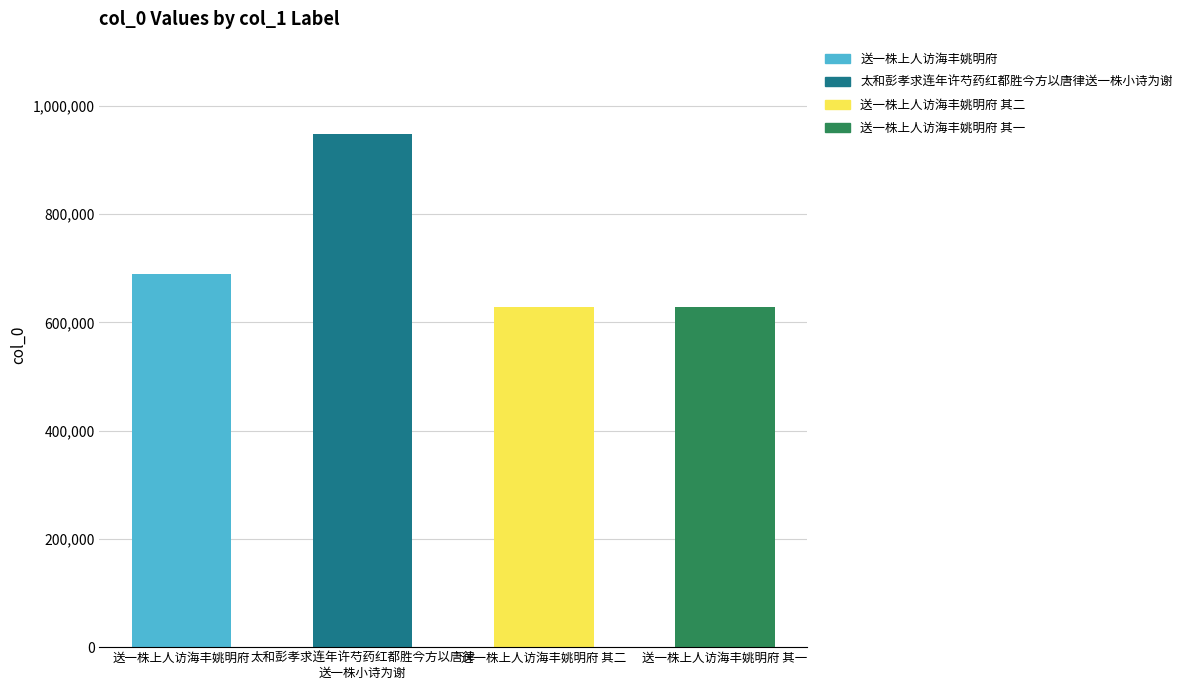

What is the maximum value shown in the chart?

948164